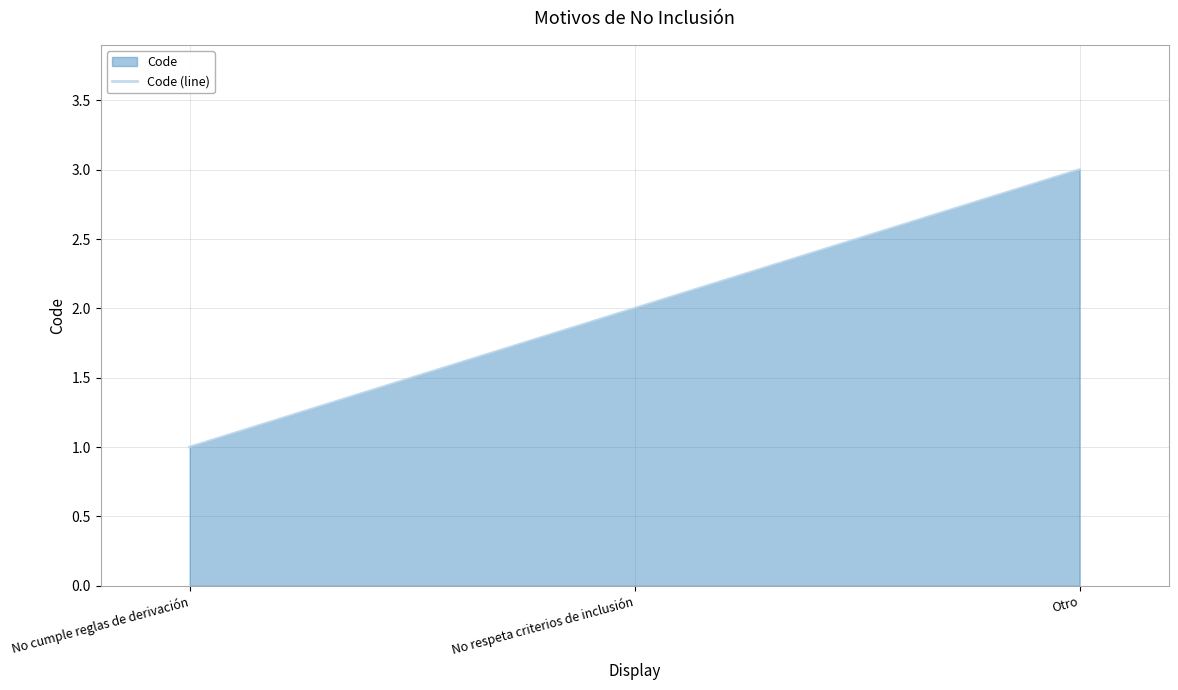

Reading left to right, what are all the values shown in this chart?

1	2	3